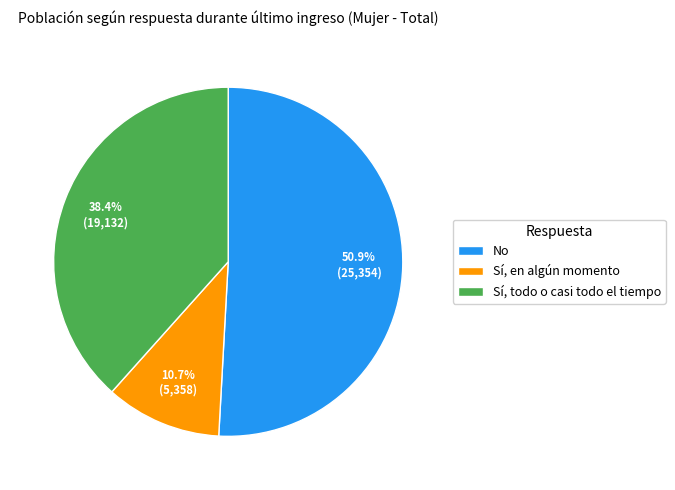

To the nearest percent, what is the average slice percentage?

33%